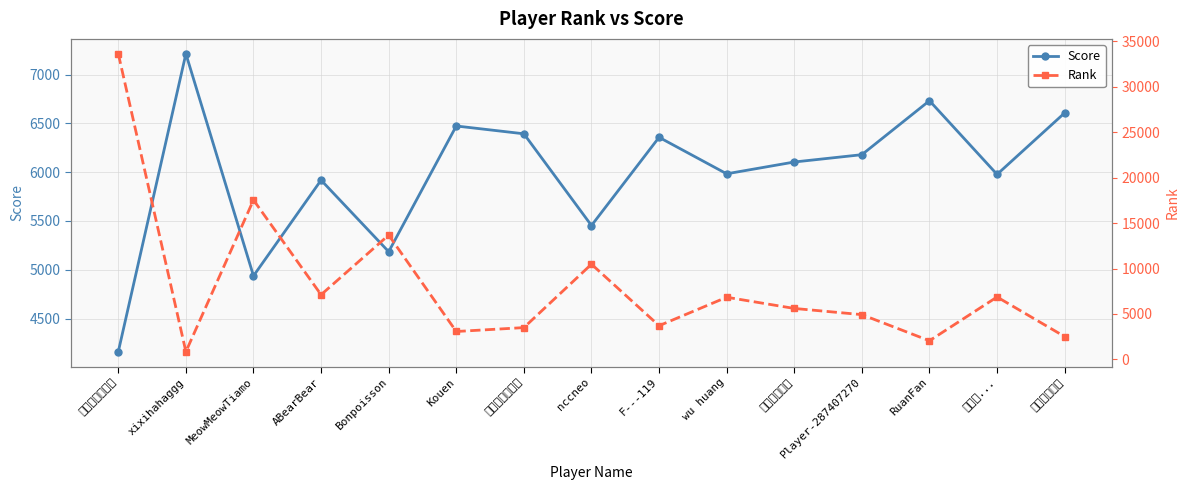

What are all the series names shown in the legend?

Score, Rank